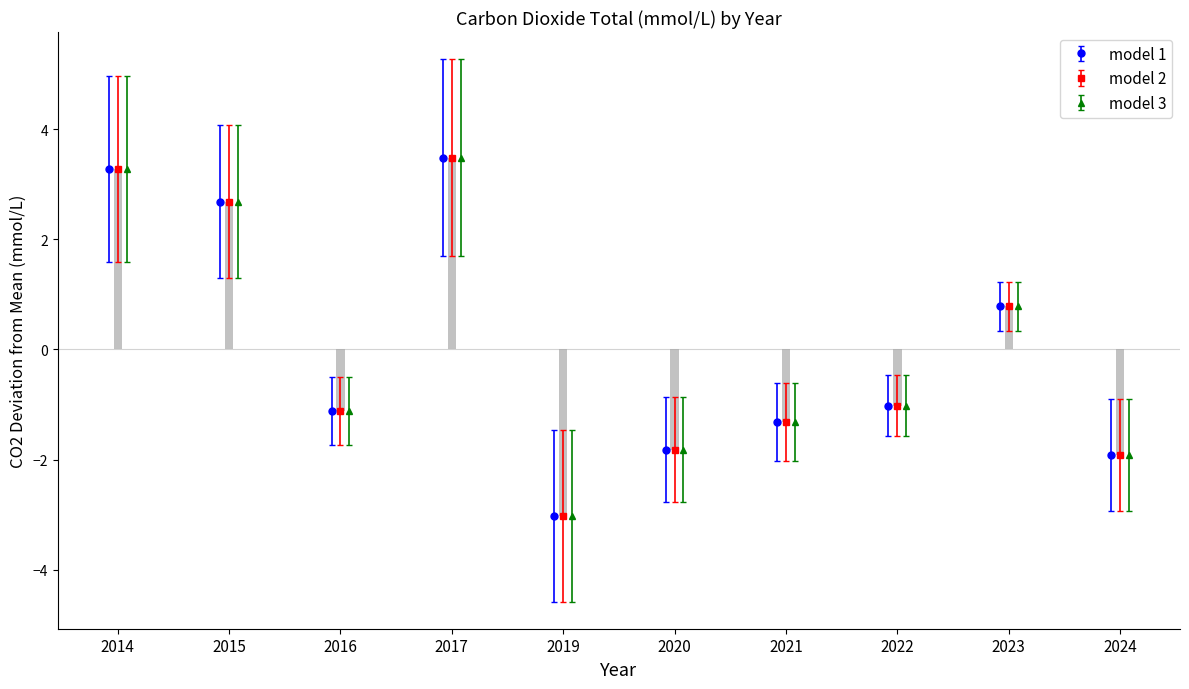

How many data points in model 1 are less than -1?

6